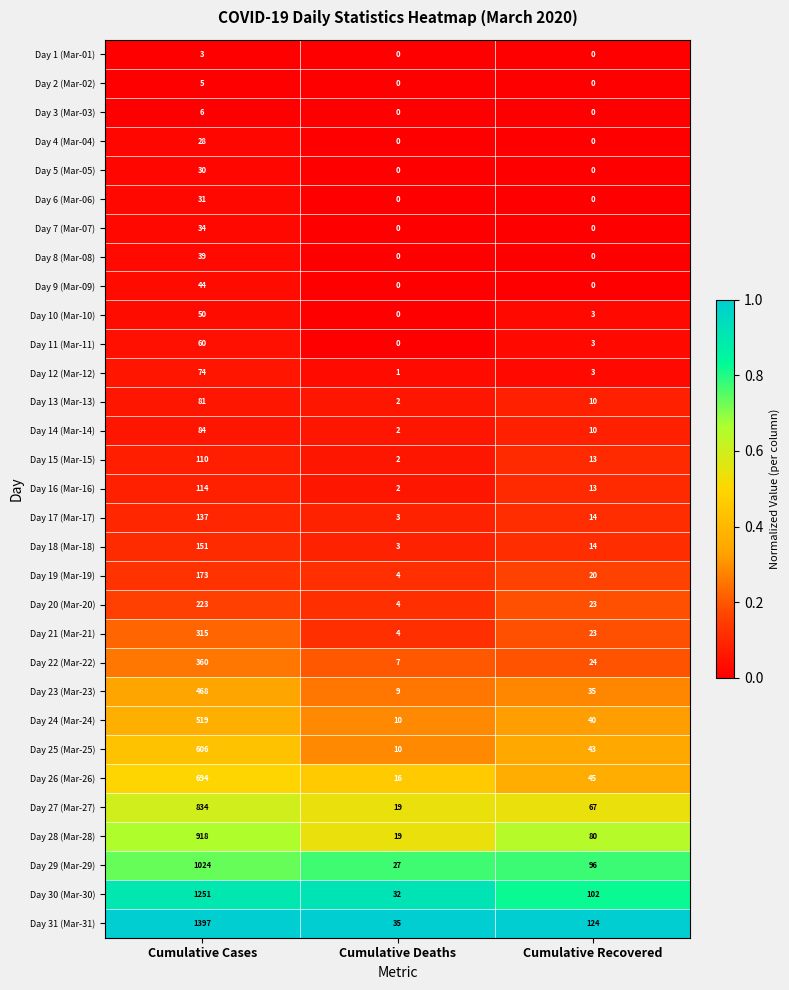

The value of Day 2 (Mar-02) at Cumulative Cases is 5. True or false?

True